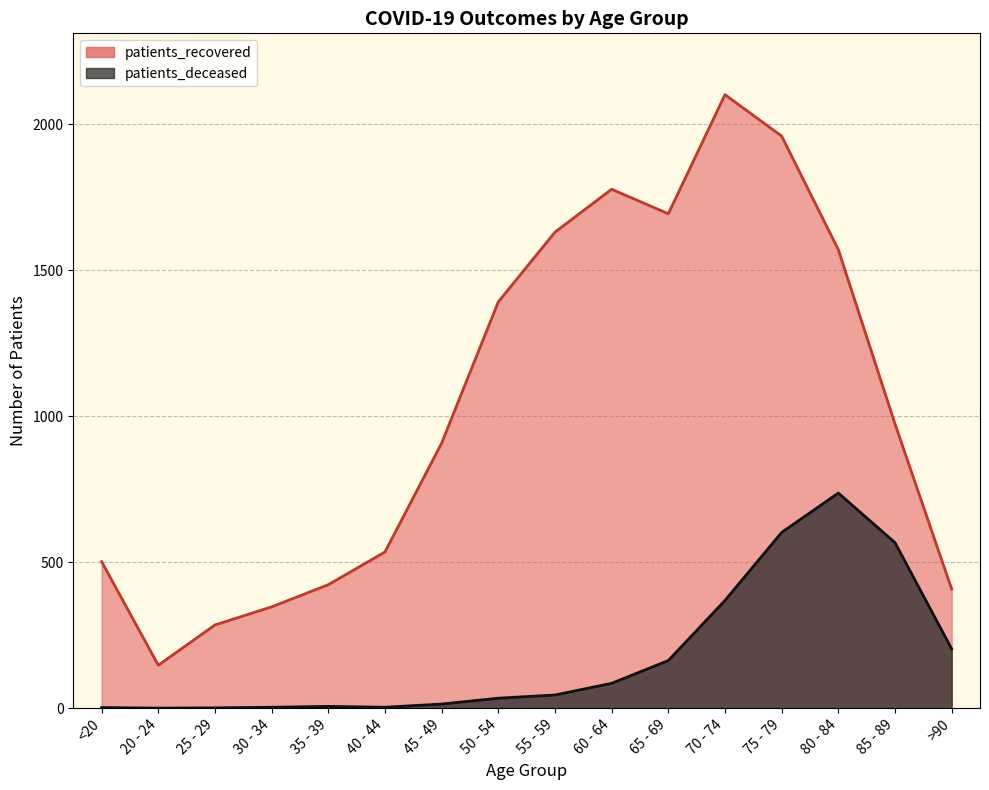

What is the total value across all series at 50 - 54?

1426